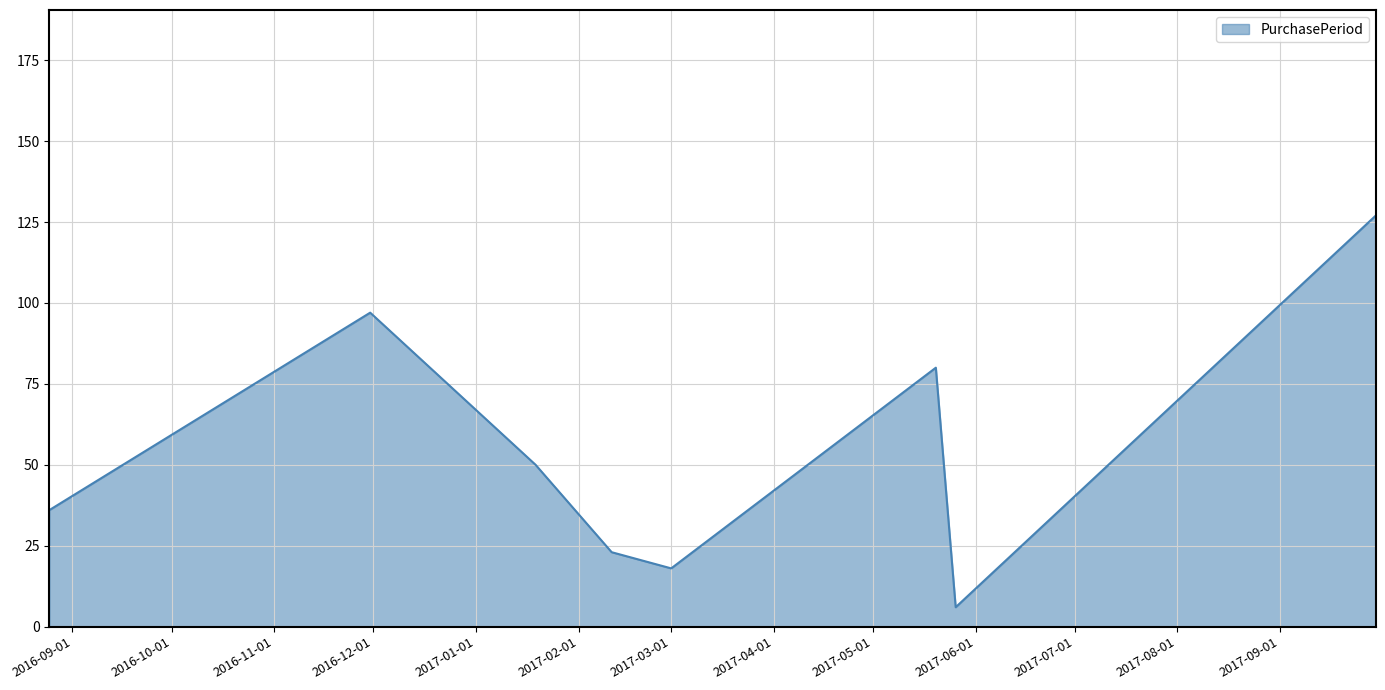

How many distinct data groups are displayed?

1